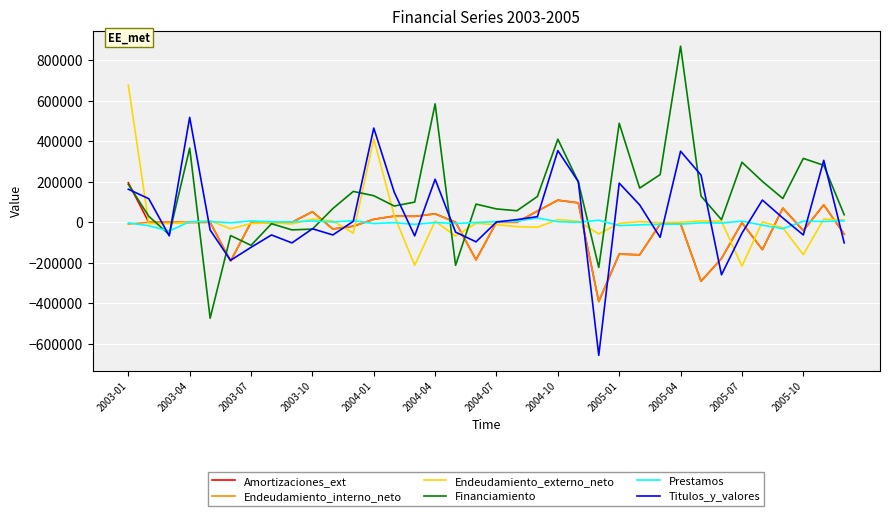

What is the maximum value for Financiamiento?

869459